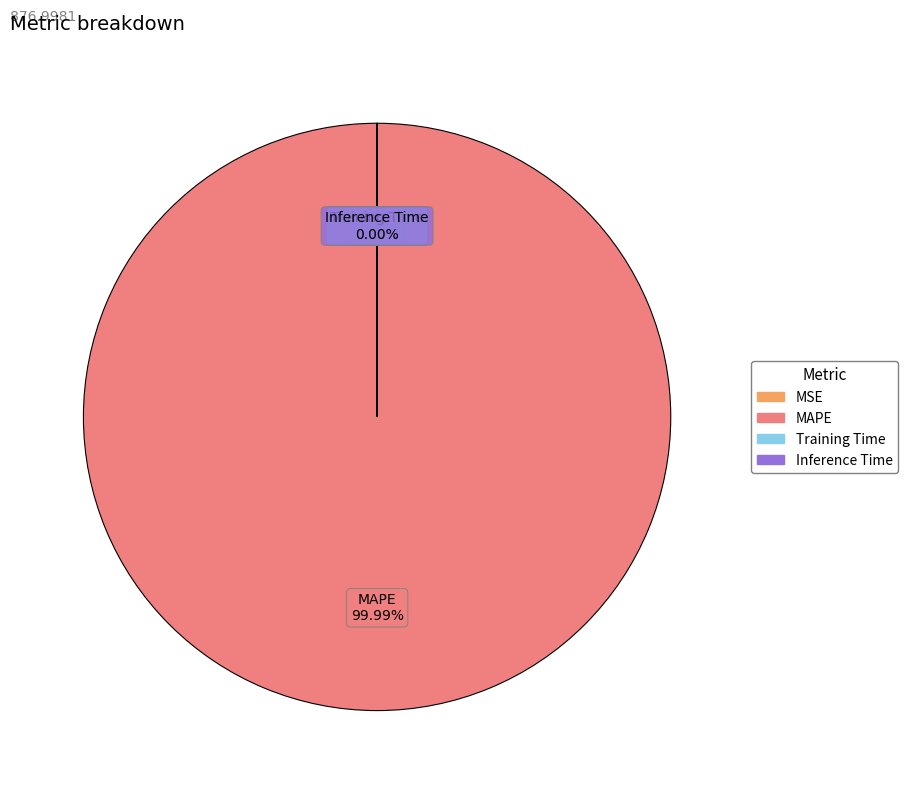

Between MSE and Training Time, which is larger?

MSE